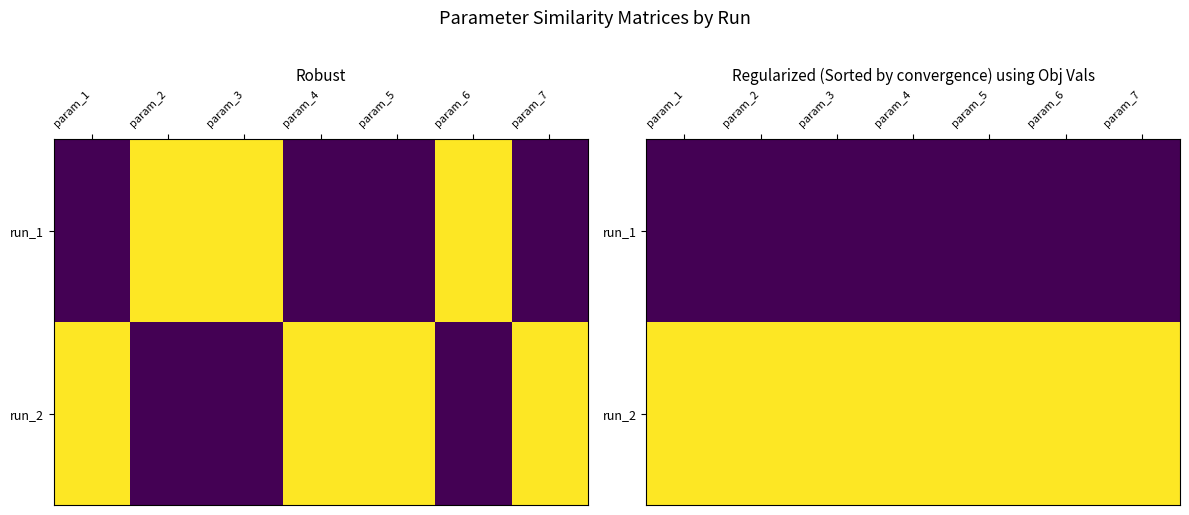

The value of run_2 at param_2 is 1.0. True or false?

True